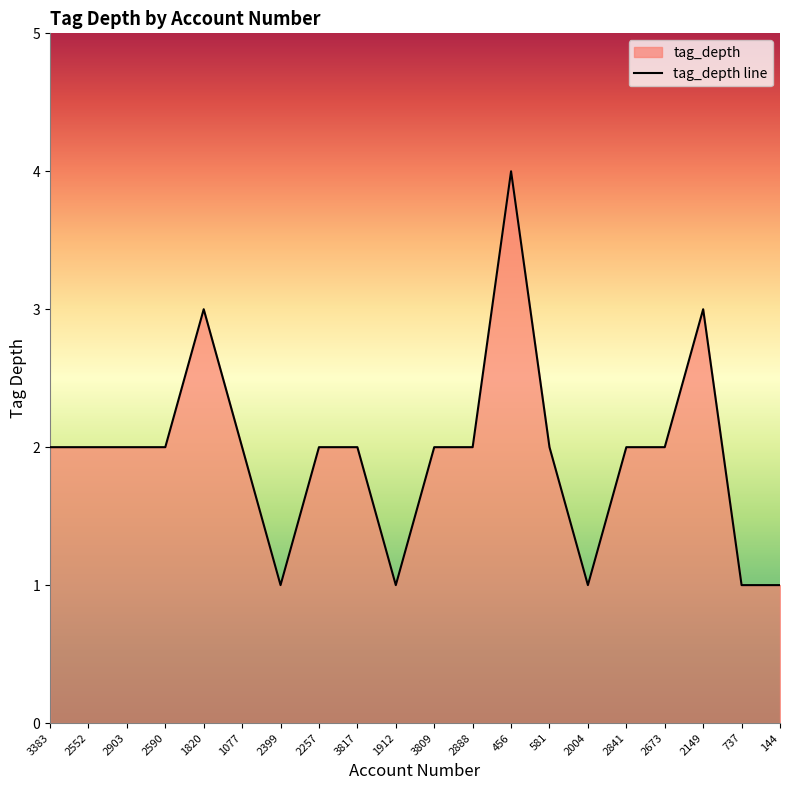

Is it true that the value at 2888 is 2?

True